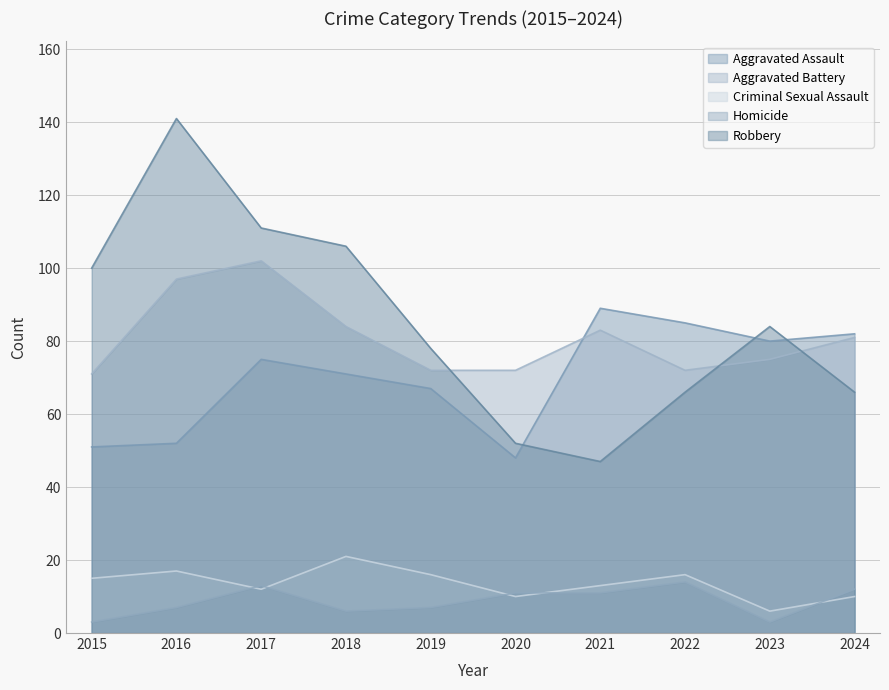

True or false: Aggravated Assault has more than 1 interior local peaks.

True